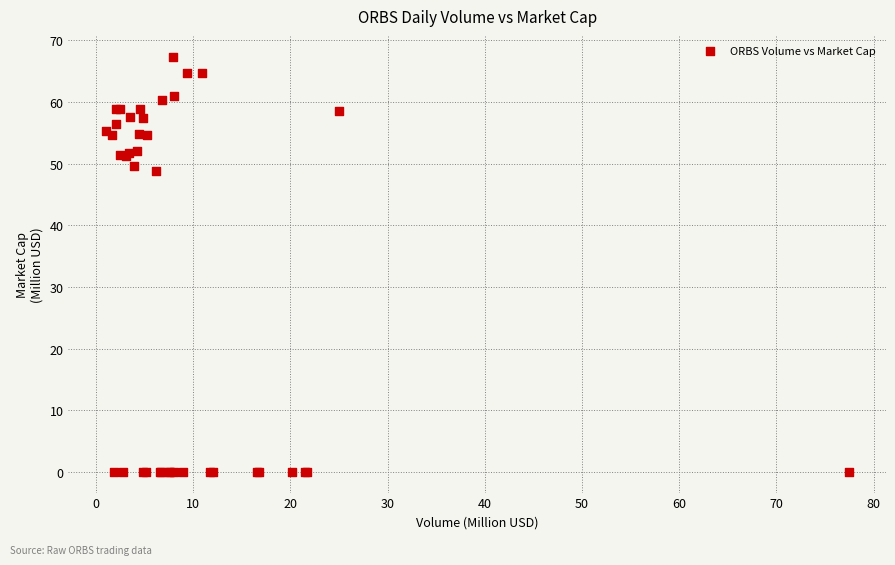

What Y value in the scatter plot is closest to 33?

48.8